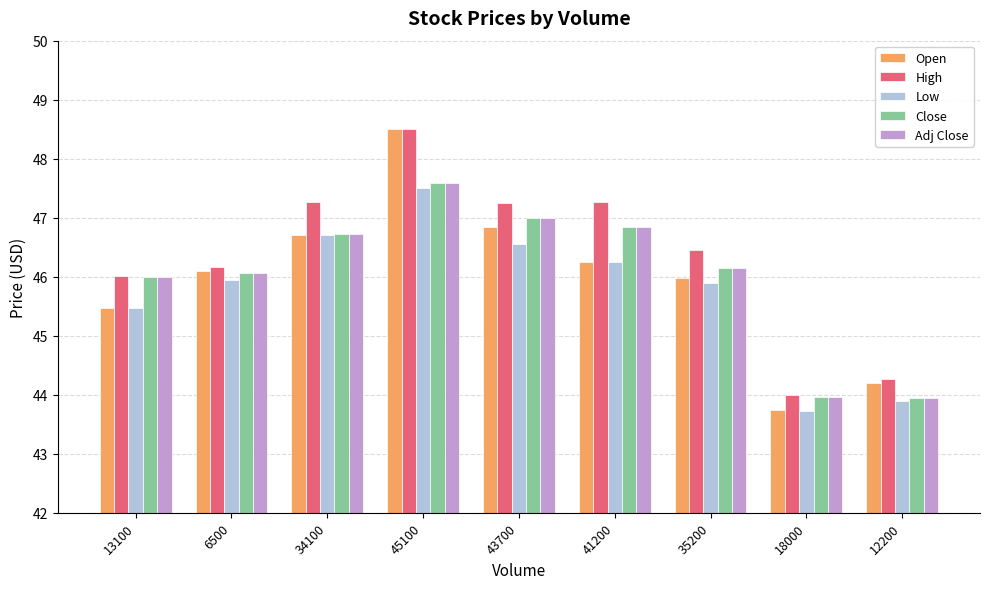

Read the Open value at 43700.

46.8